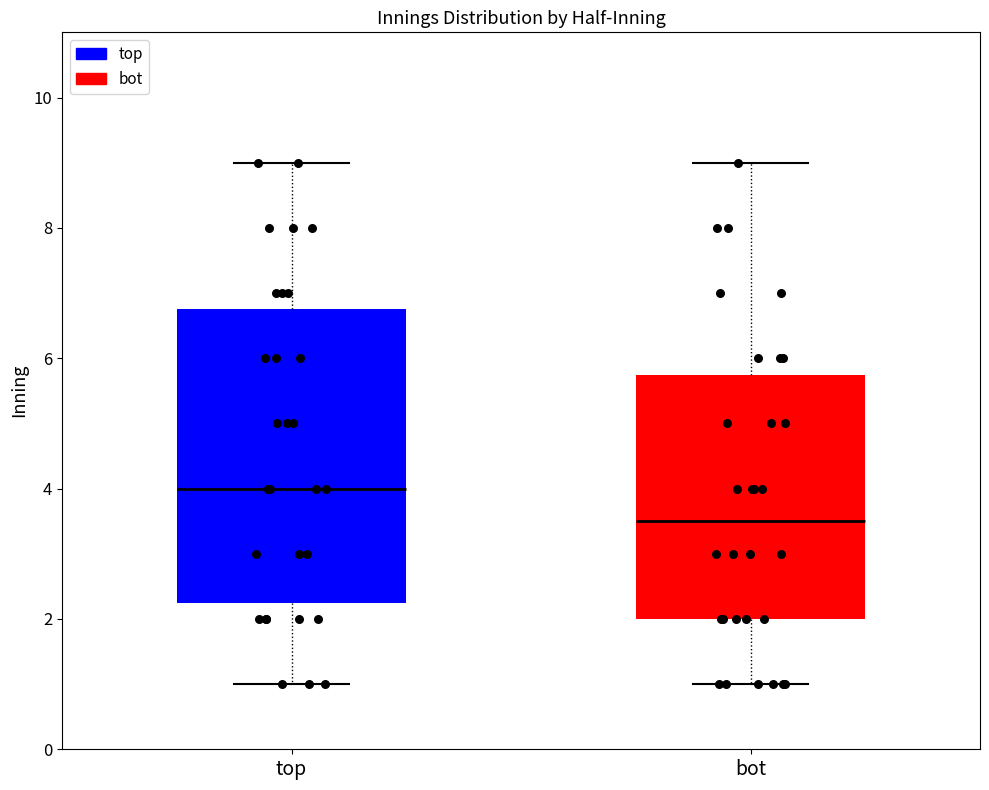

Which box's median line is the highest?

top